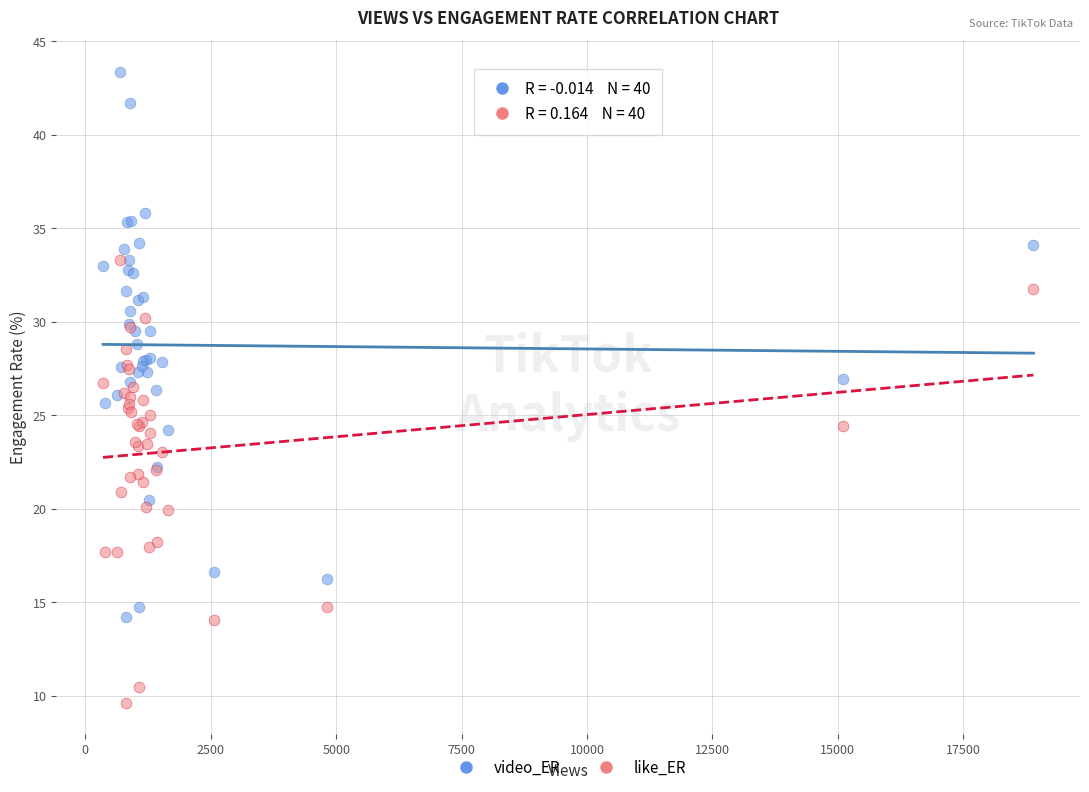

Which series contains the highest Y value?

video_ER